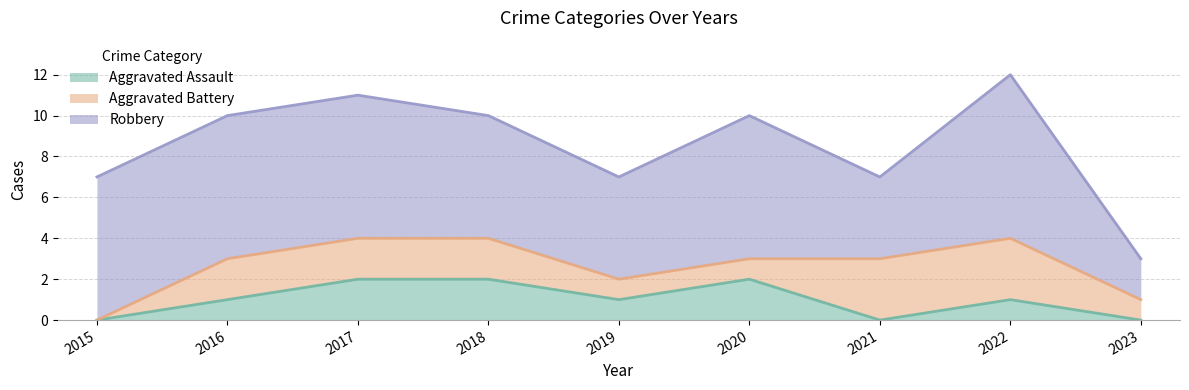

True or false: Aggravated Battery has more than 0 points higher than both neighbors.

False